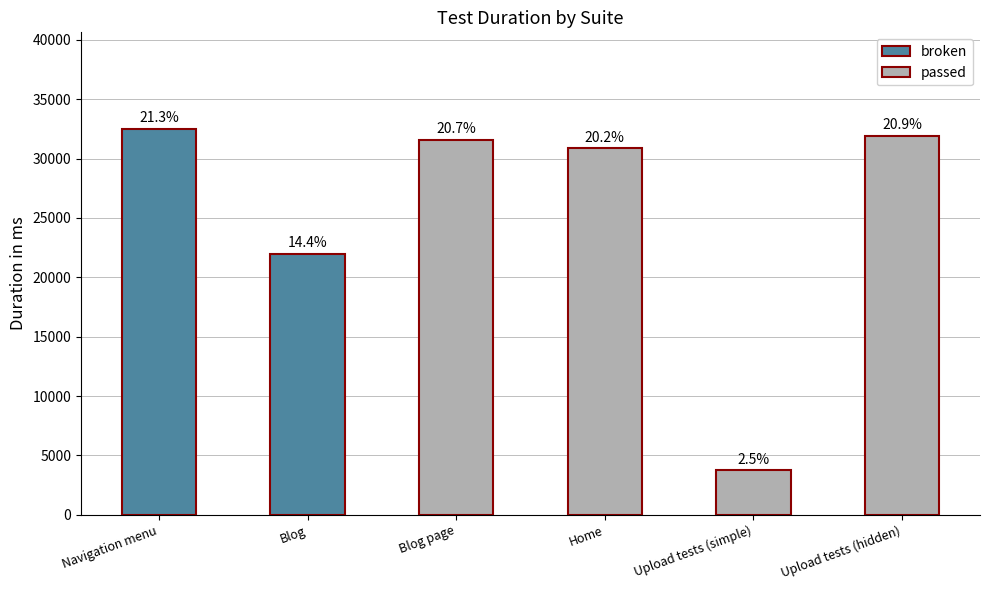

How many bars are there in total?

6